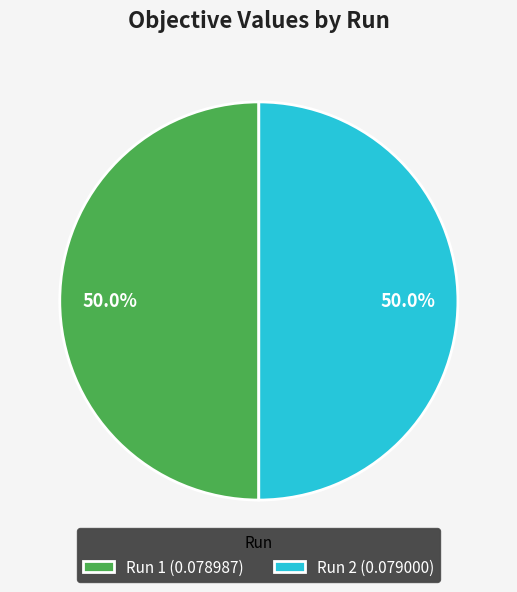

What portion of the pie excludes Run 2?

50.0%